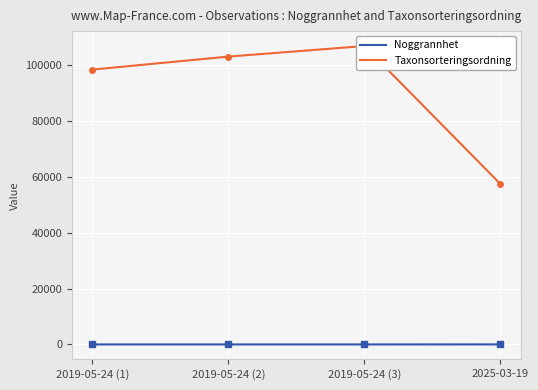

What is the spread (max minus min) of values at 2019-05-24 (1)?

98510